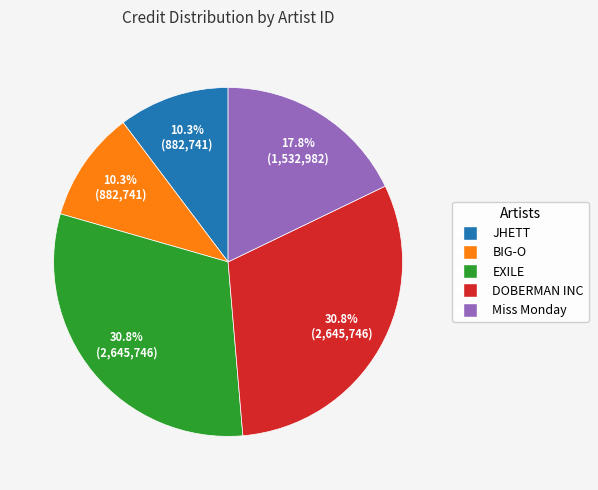

Is there a majority slice in this chart?

No